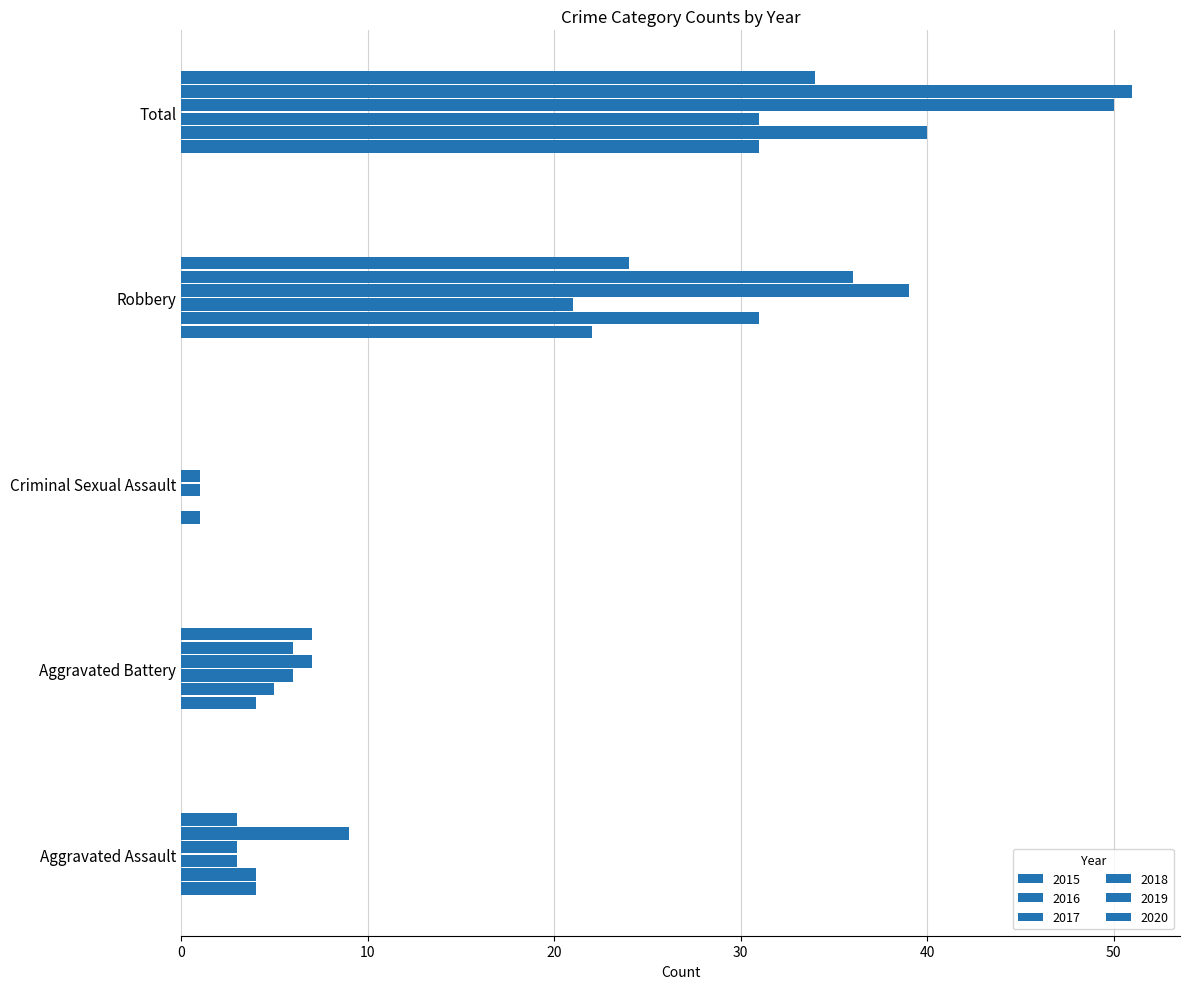

How many distinct data groups are displayed?

6